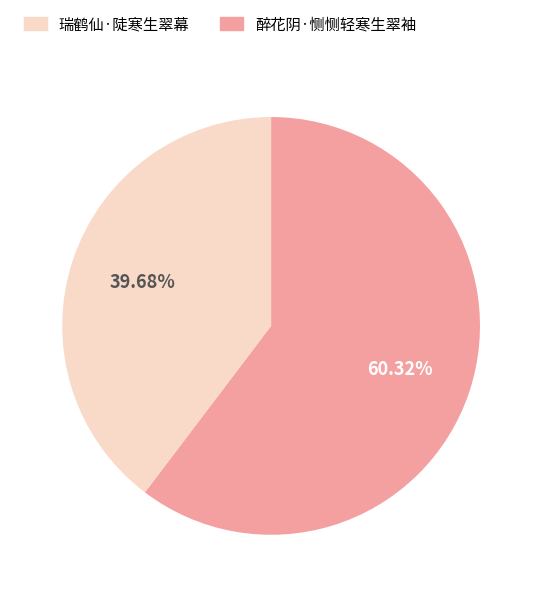

Does any single category account for the majority?

Yes